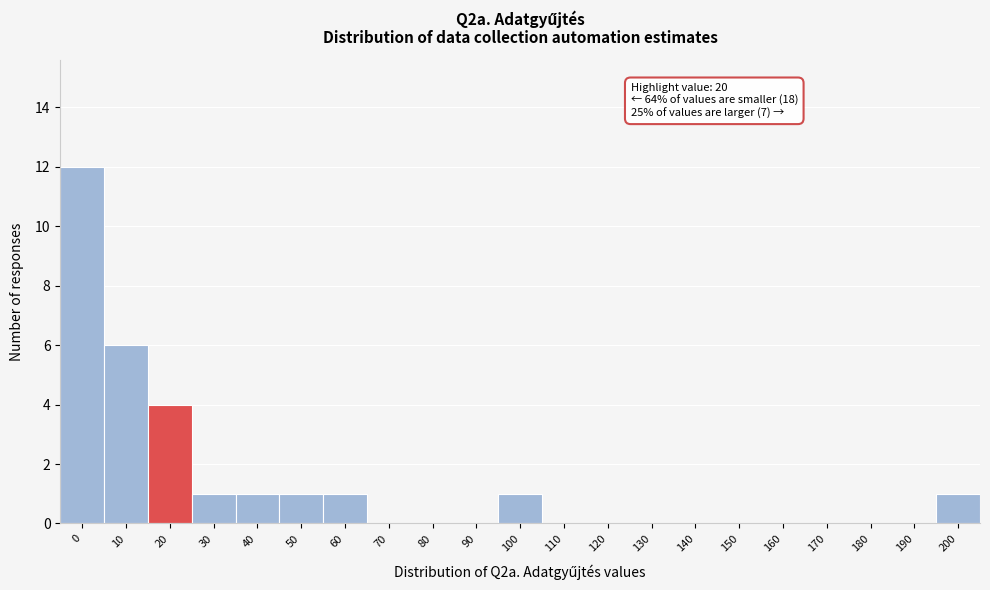

Reading right to left, transcribe all the data shown in this chart.

200=1	190=0	180=0	170=0	160=0	150=0	140=0	130=0	120=0	110=0	100=1	90=0	80=0	70=0	60=1	50=1	40=1	30=1	20=4	10=6	0=12